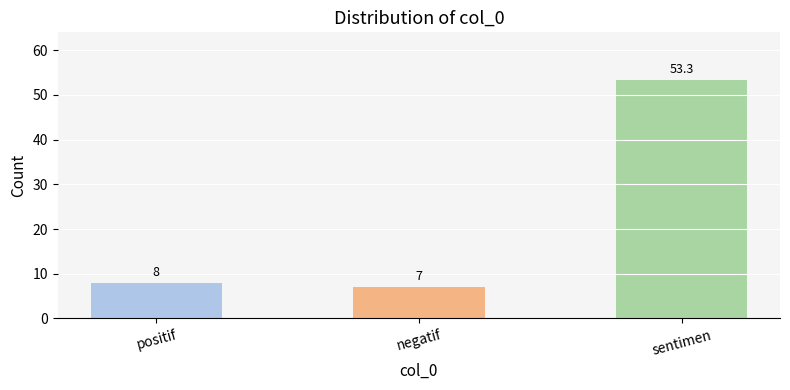

What is the difference between the maximum and minimum values?

46.3